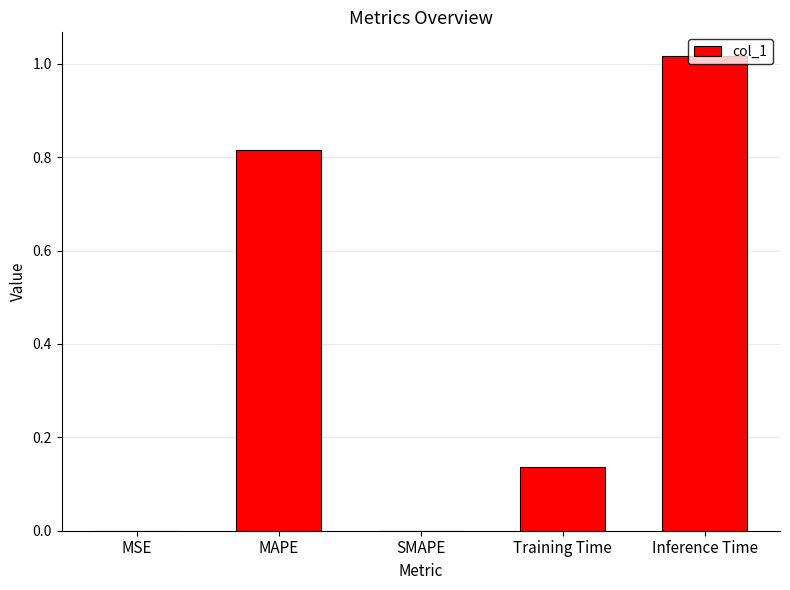

Count the number of data series in this chart.

1